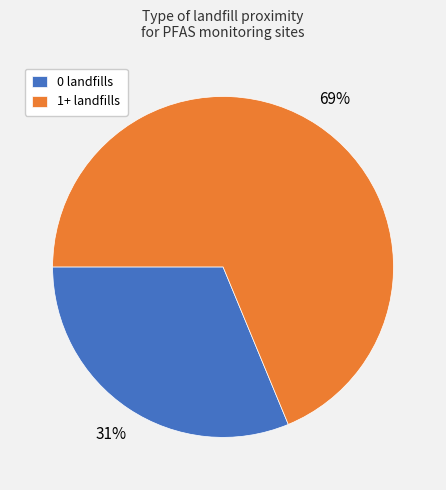

Is it true that 0 landfills is 31% of the pie?

True